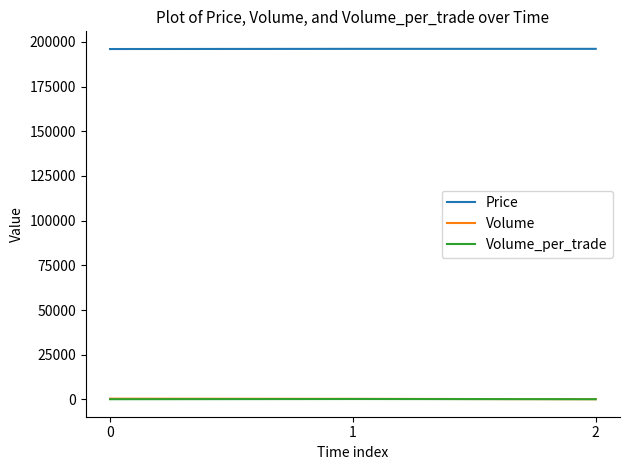

How many values in the Price series are below 196100?

1